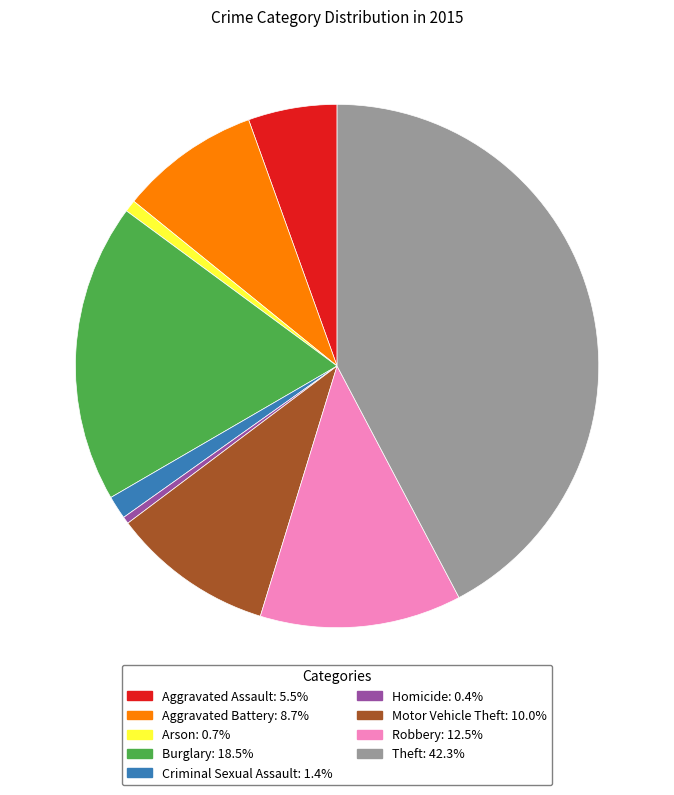

Which category has the biggest portion of the pie?

Theft